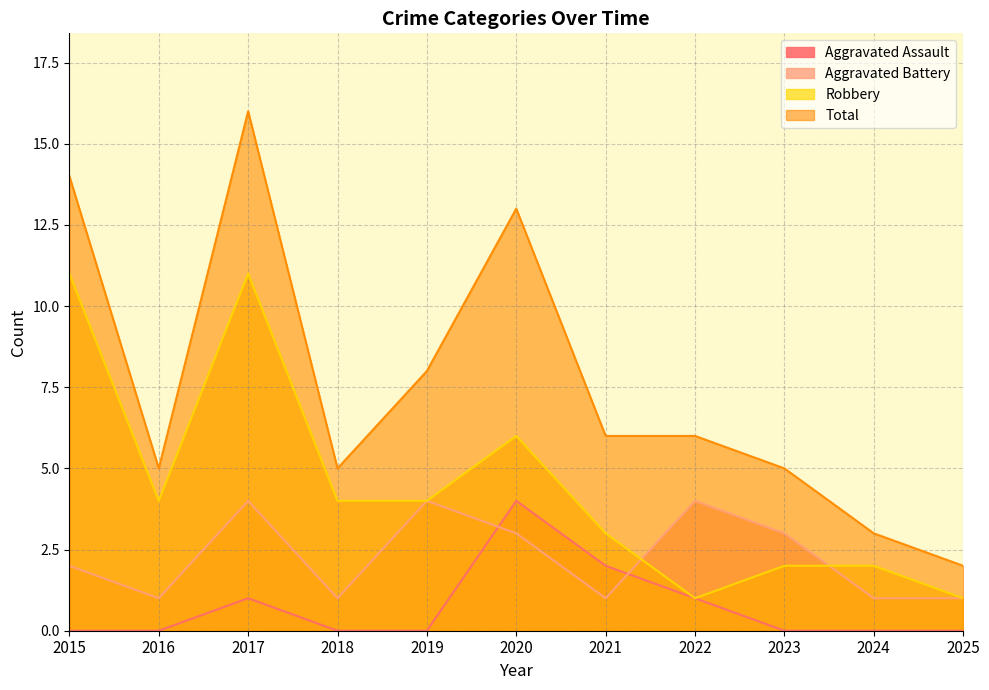

At which category is the sum across all series the highest?

2017